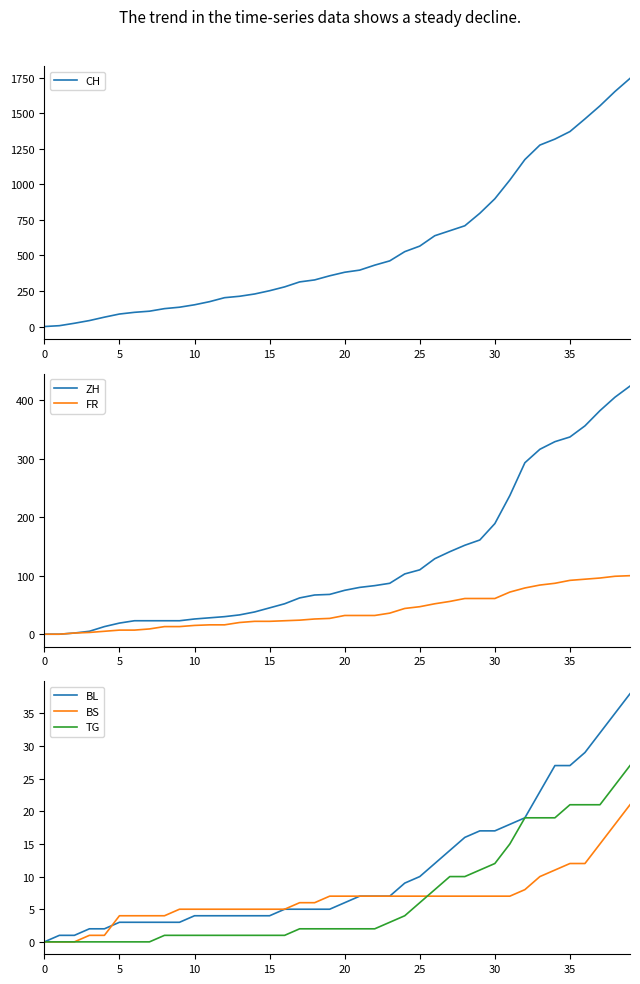

At how many categories does at least one series exceed 424?

18